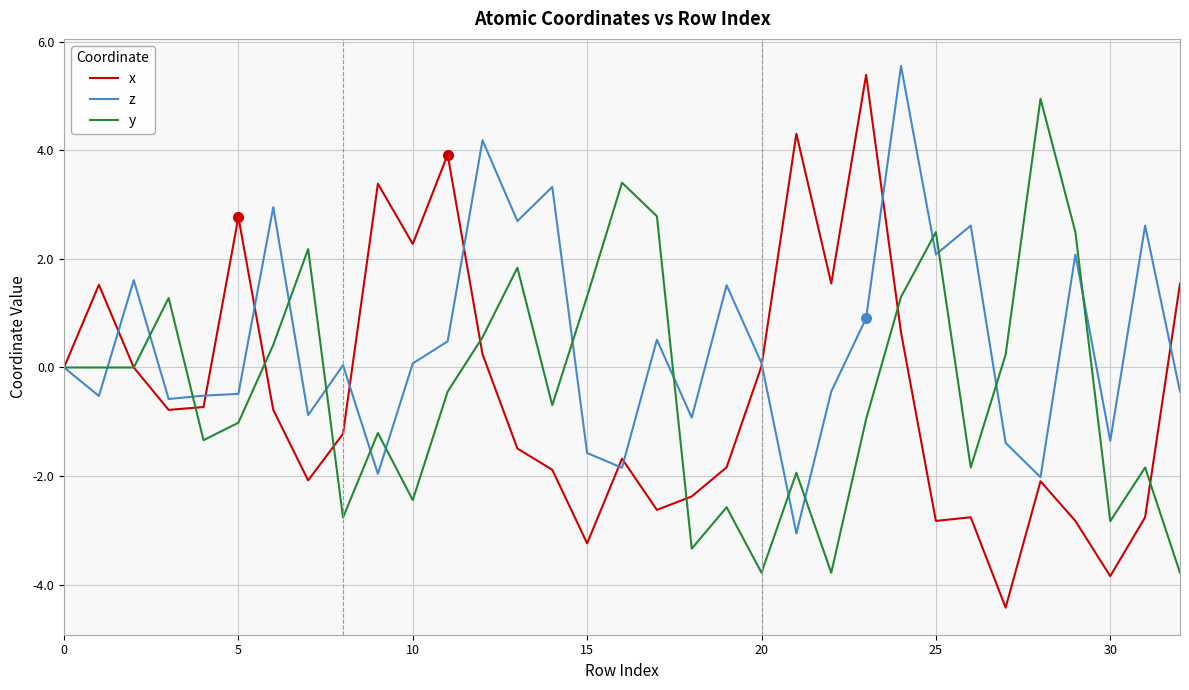

Which series has the largest total across all categories?

z